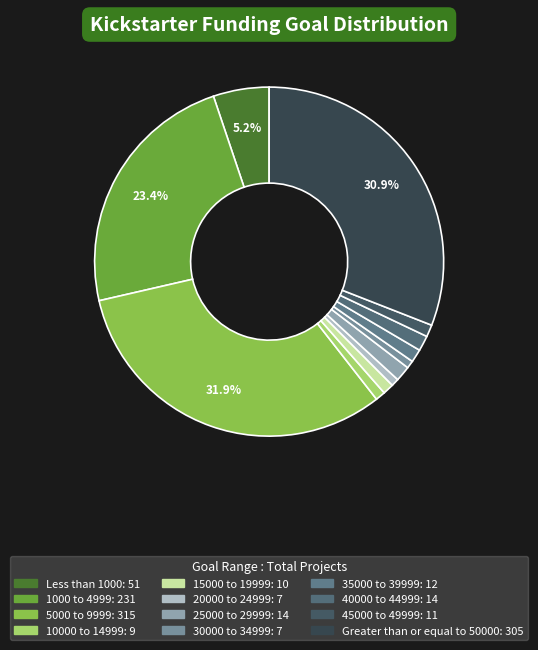

To the nearest percent, what percentage of the pie is Less than 1000?

5%